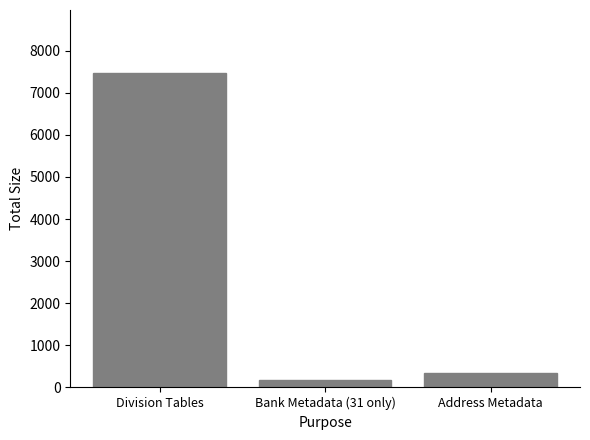

What is the sum of the values at Bank Metadata (31 only) and Address Metadata?

501